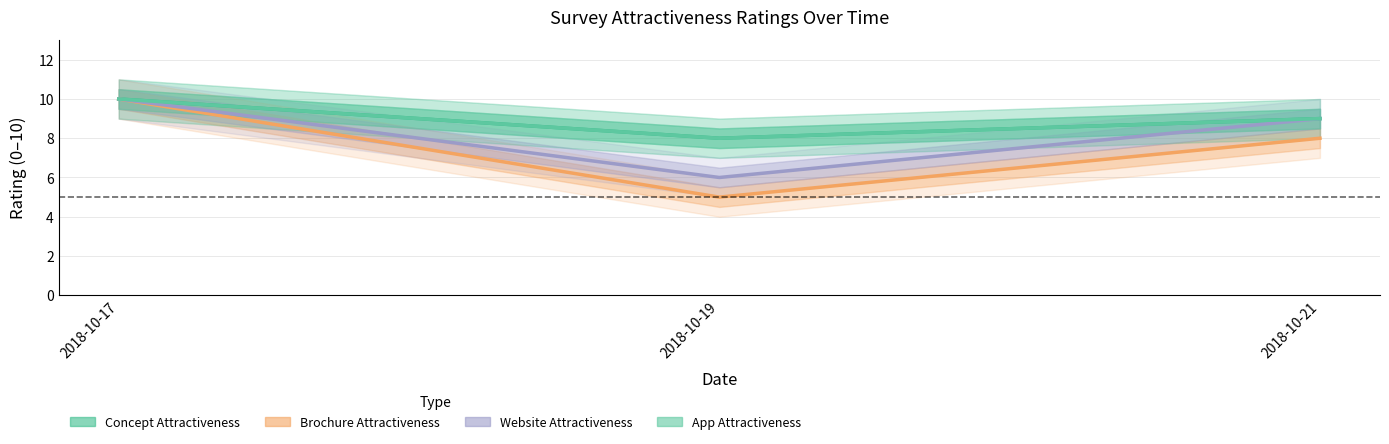

What is the difference between the highest and lowest values at 2018-10-21?

1